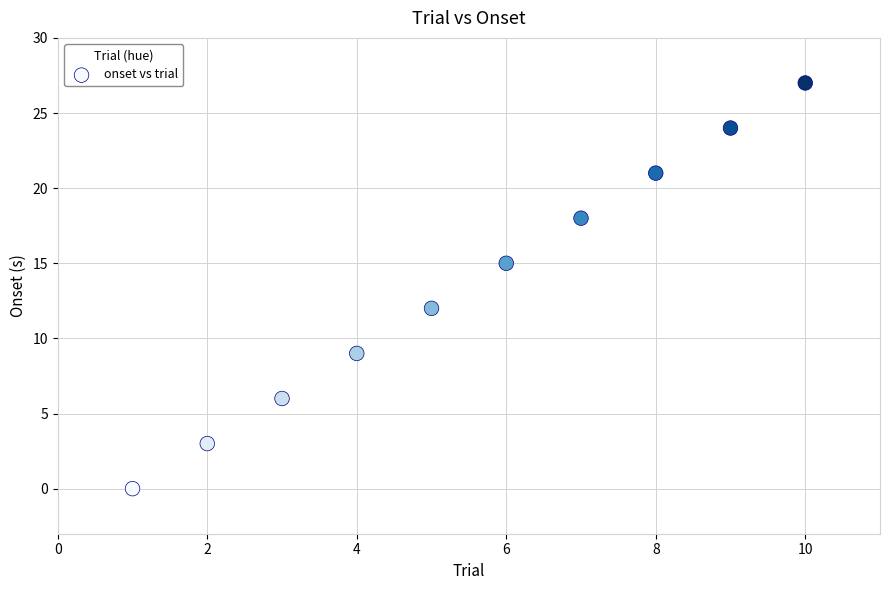

What Y value in the scatter plot is closest to 13?

12